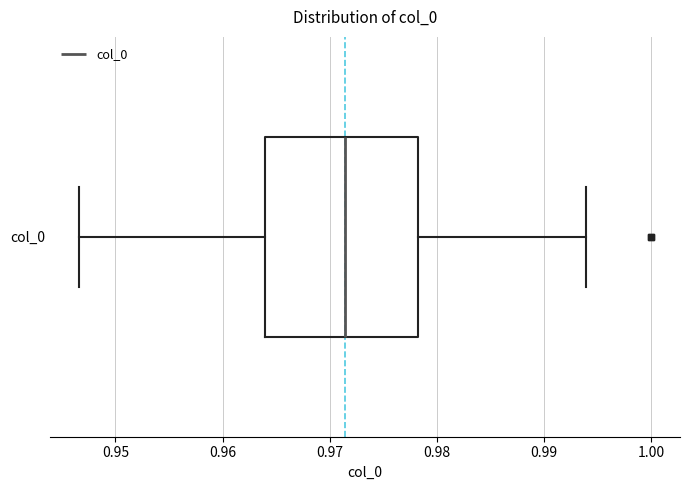

Where is the right edge of the box for col_0 on the x-axis? The values are not printed on the chart, so give them approximately, as read against the axis.

0.978